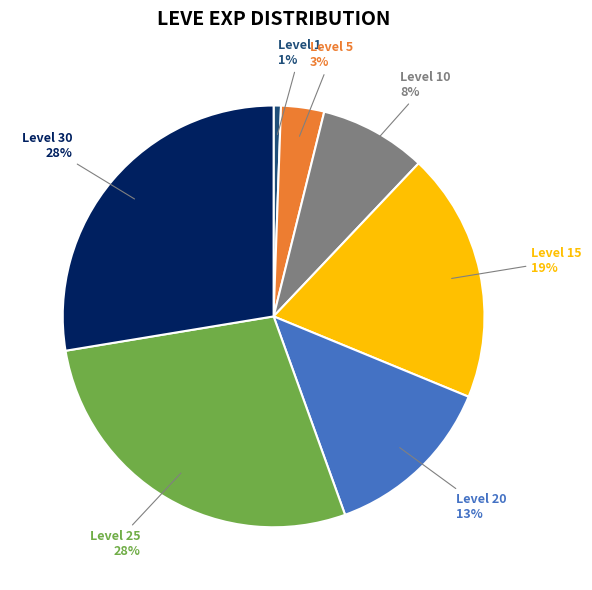

Which slice is the smallest?

Level 1